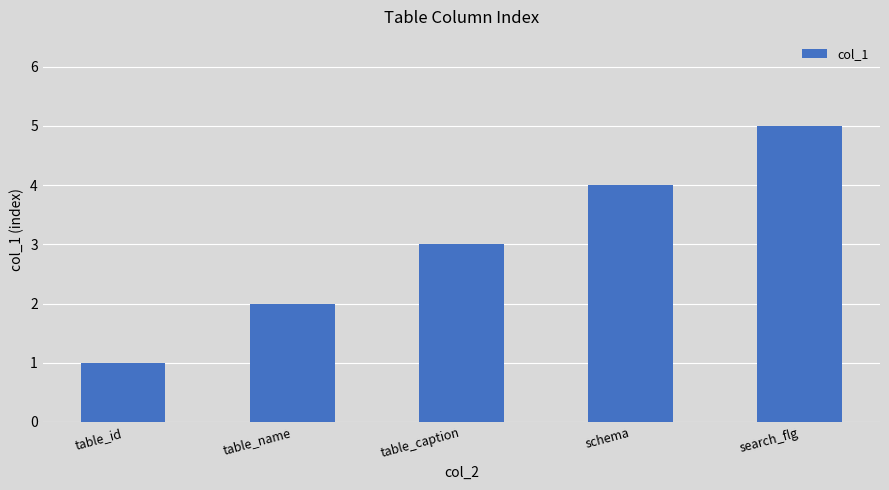

How many bars are there in total?

5